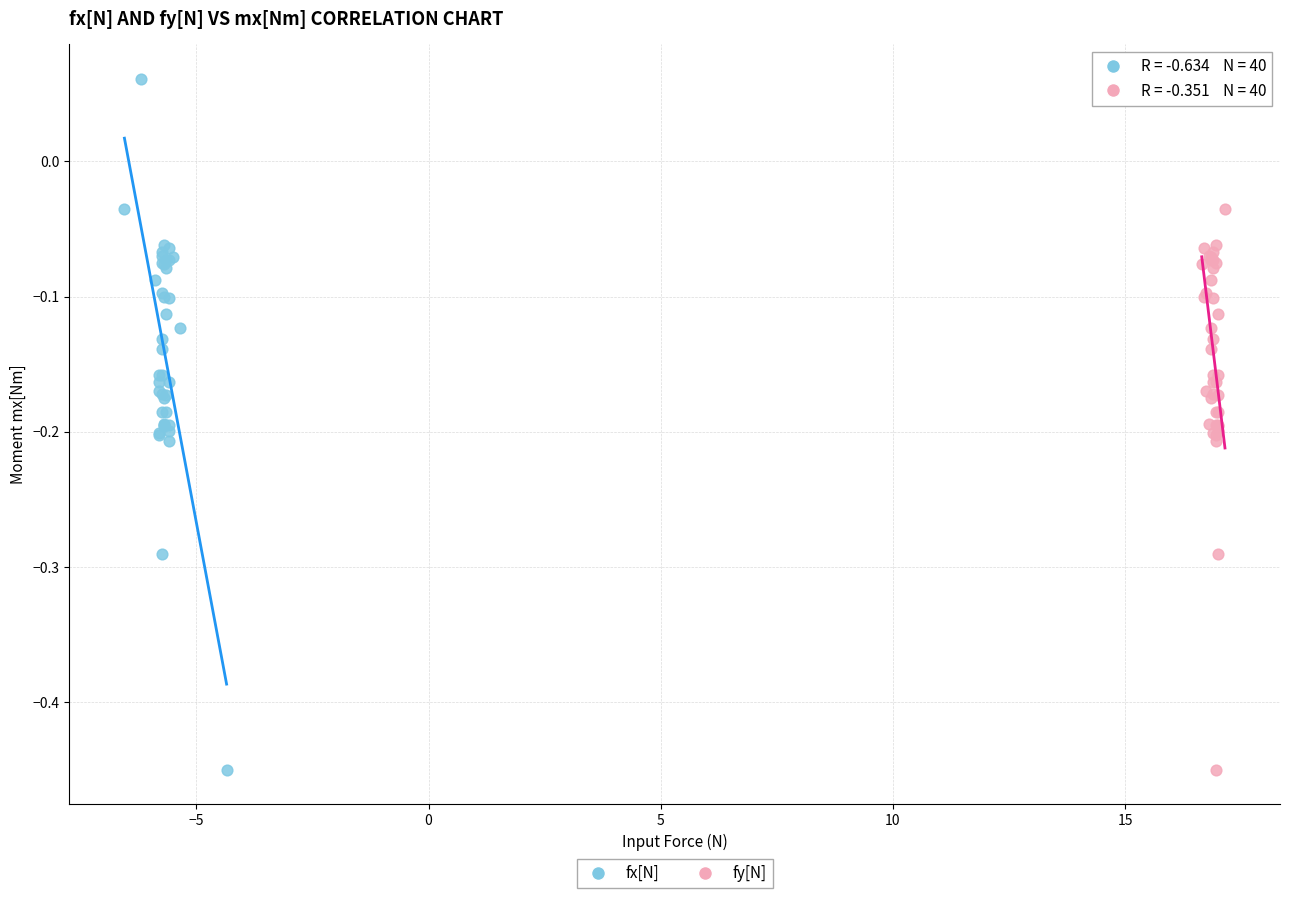

What are all the series names shown in the legend?

fx[N], fy[N]